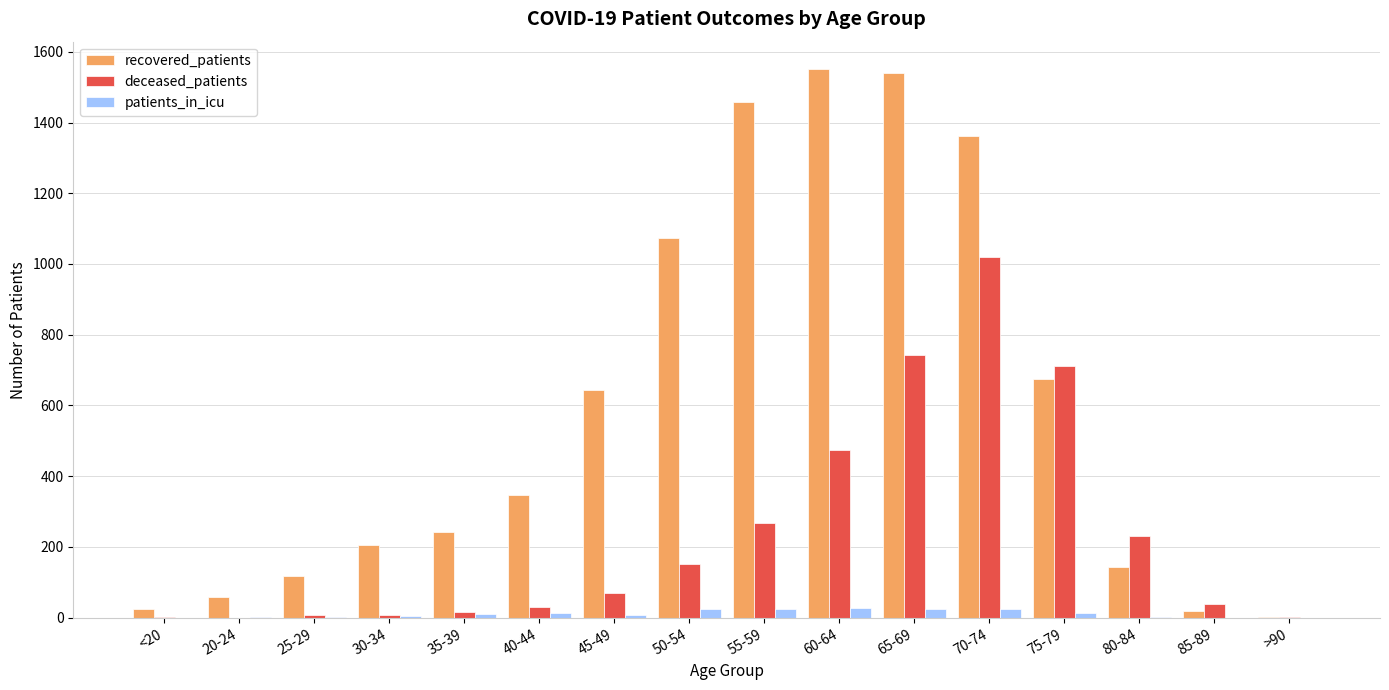

What is the sum of all deceased_patients values?

3775